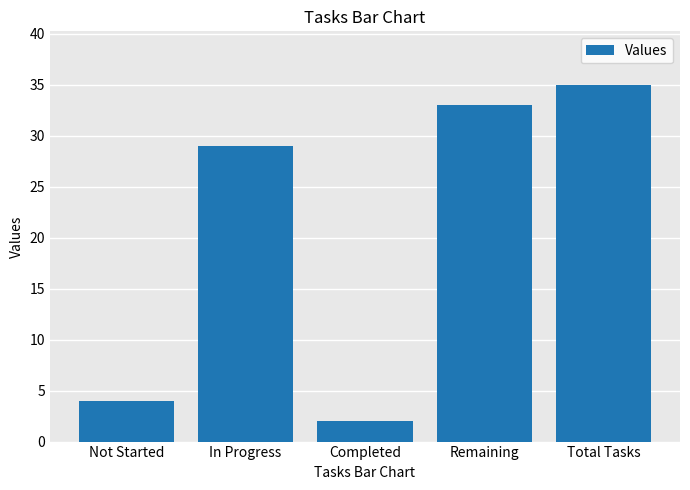

At which label is the value closest to 18?

In Progress